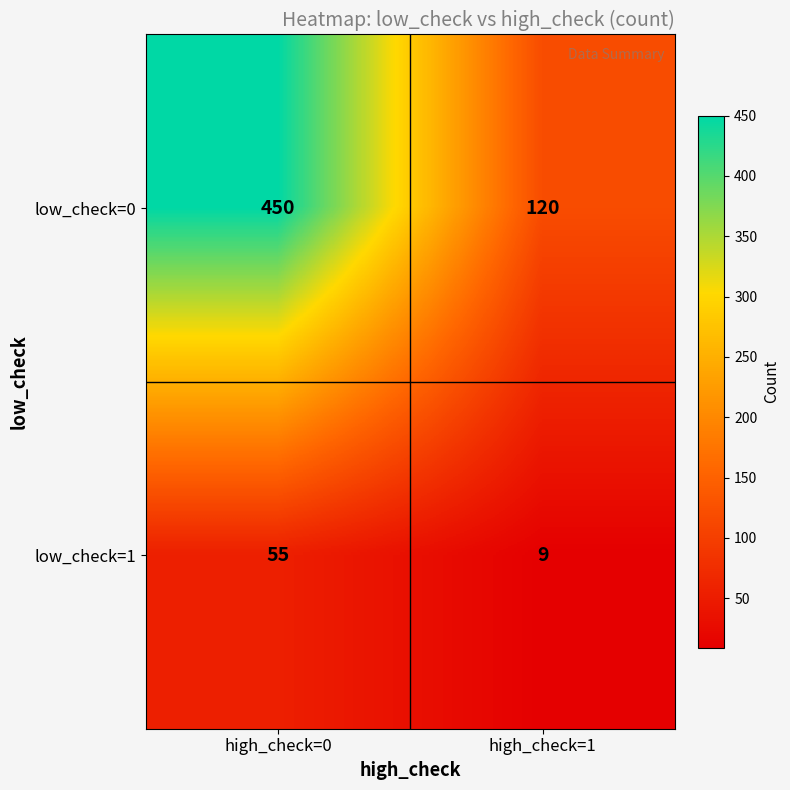

What is the spread (max minus min) of values at high_check=1?

111